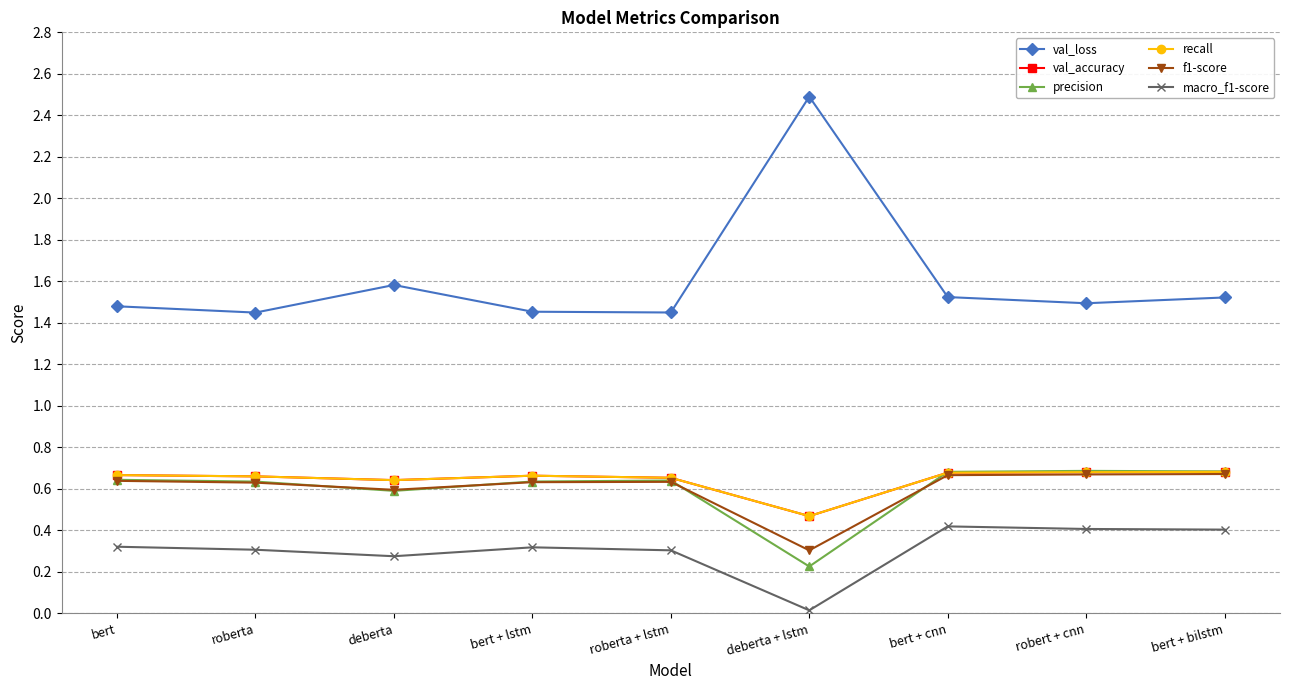

True or false: precision and macro_f1-score intersect in this chart.

False